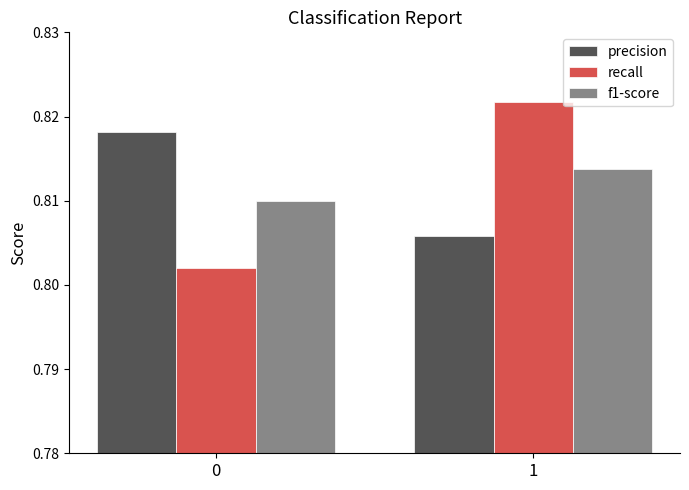

Which series has the largest range (max minus min)?

recall